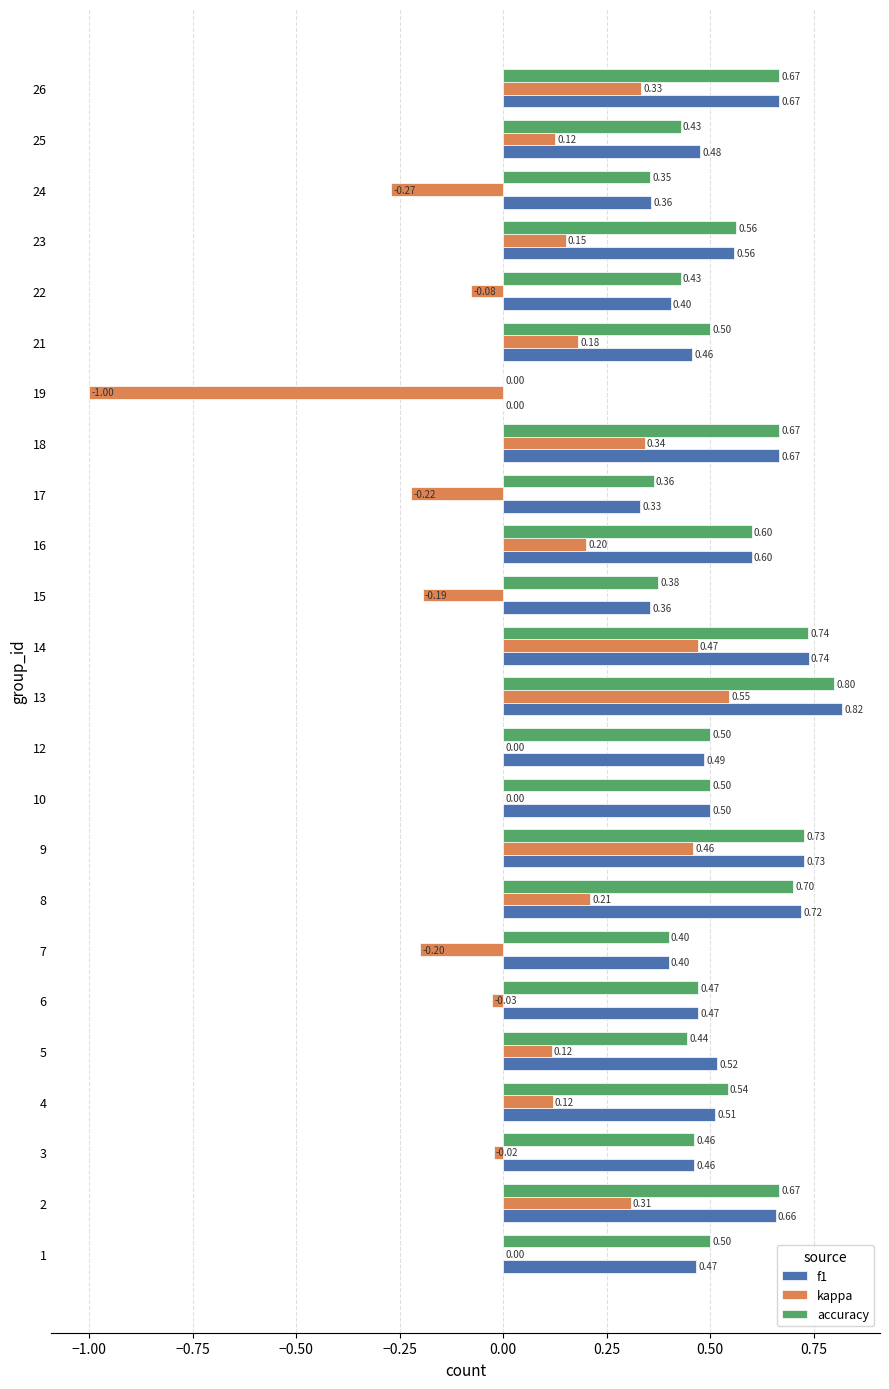

Is the value of f1 at 6 greater than the value of kappa at 26?

Yes